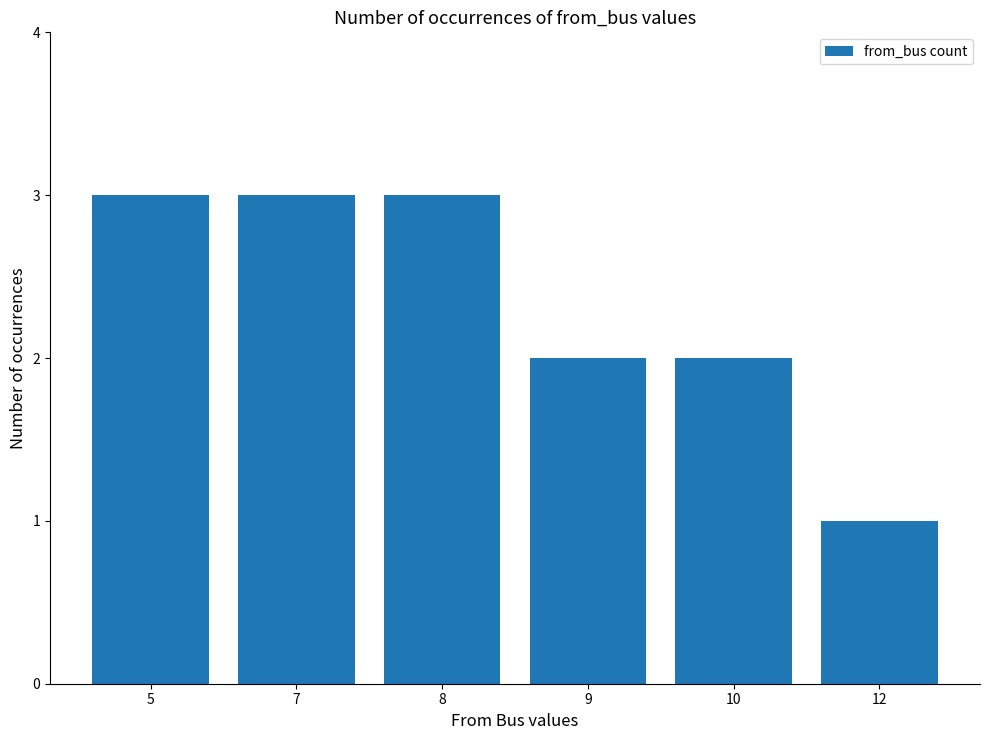

Reading left to right, what are all the values shown in this chart?

5=3	7=3	8=3	9=2	10=2	12=1